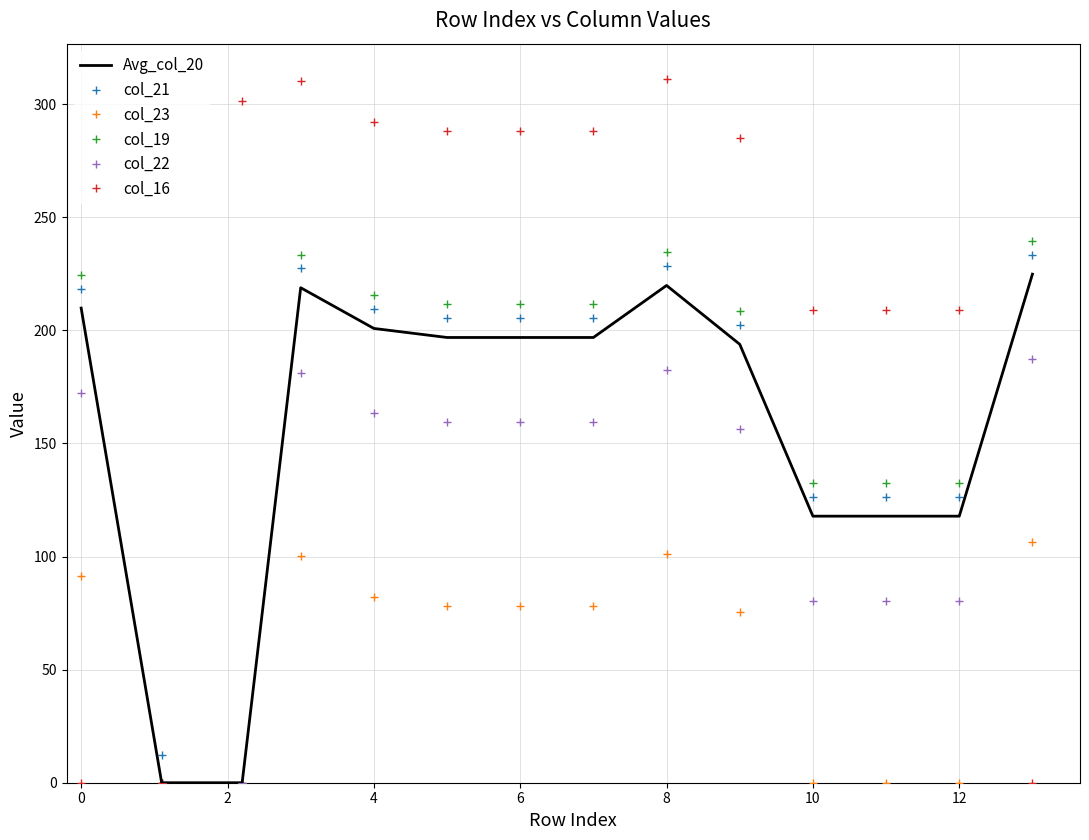

Which series has the largest range (max minus min)?

col_16